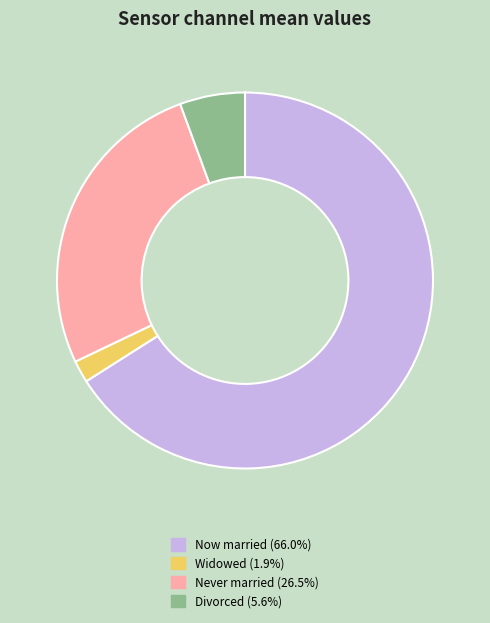

Combined, do Now married (66.0%) and Widowed (1.9%) account for over 50%?

Yes